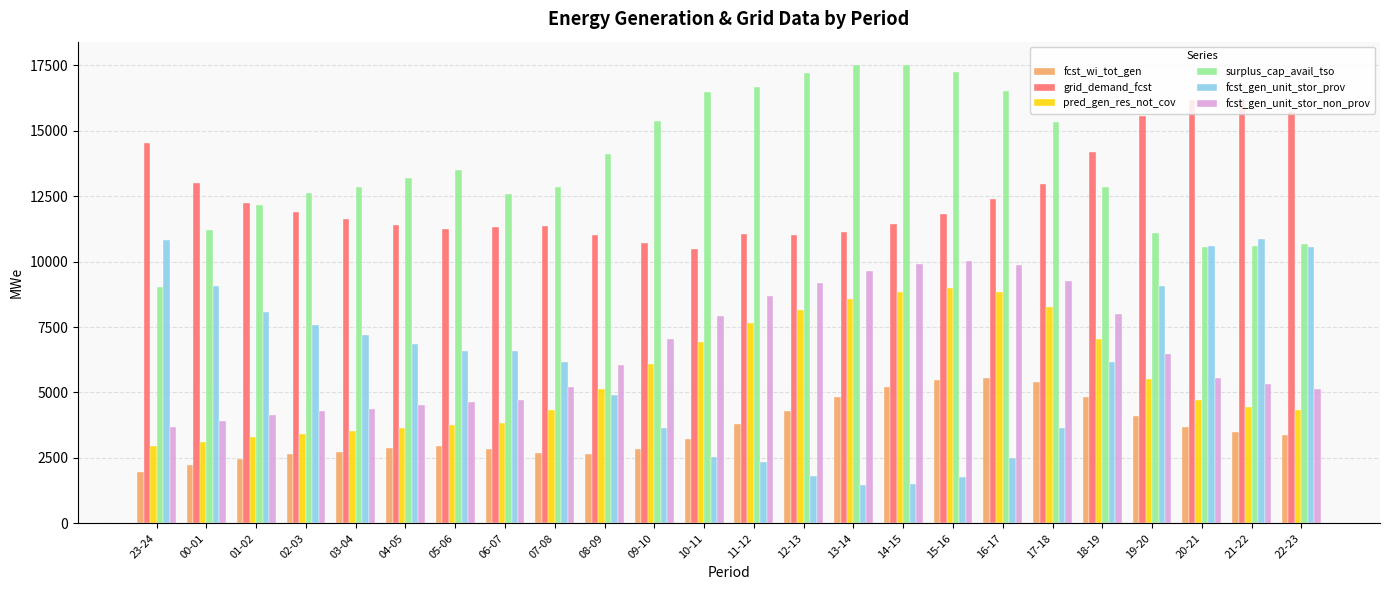

Is the value of grid_demand_fcst at 16-17 greater than the value of fcst_gen_unit_stor_non_prov at 00-01?

Yes